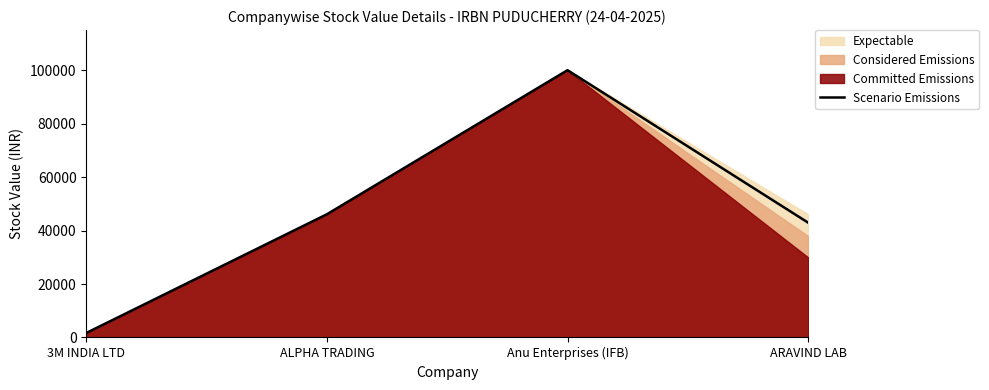

Is it true that the value at 3M INDIA LTD is 1691.7?

True